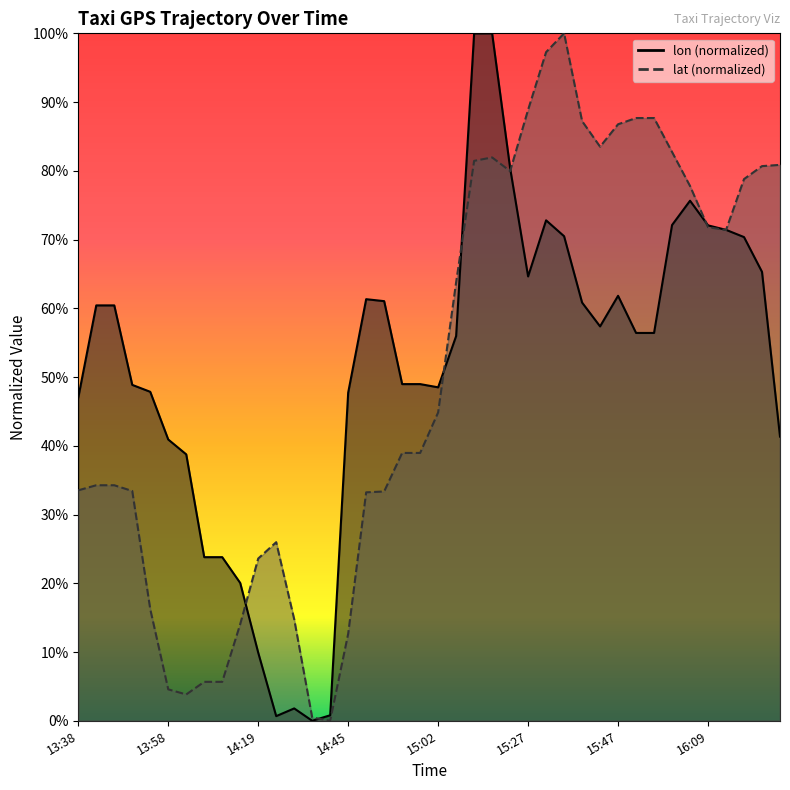

Between 14:50 and 13:53, which is larger?

14:50